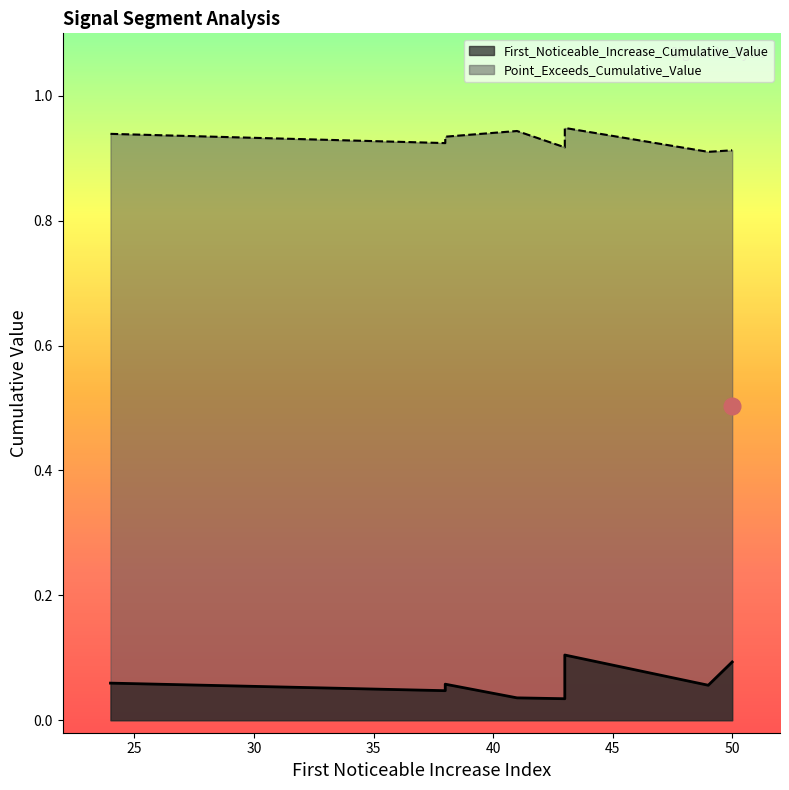

Rank the series by their maximum value, from lowest to highest.

First_Noticeable_Increase_Cumulative_Value, Point_Exceeds_Cumulative_Value